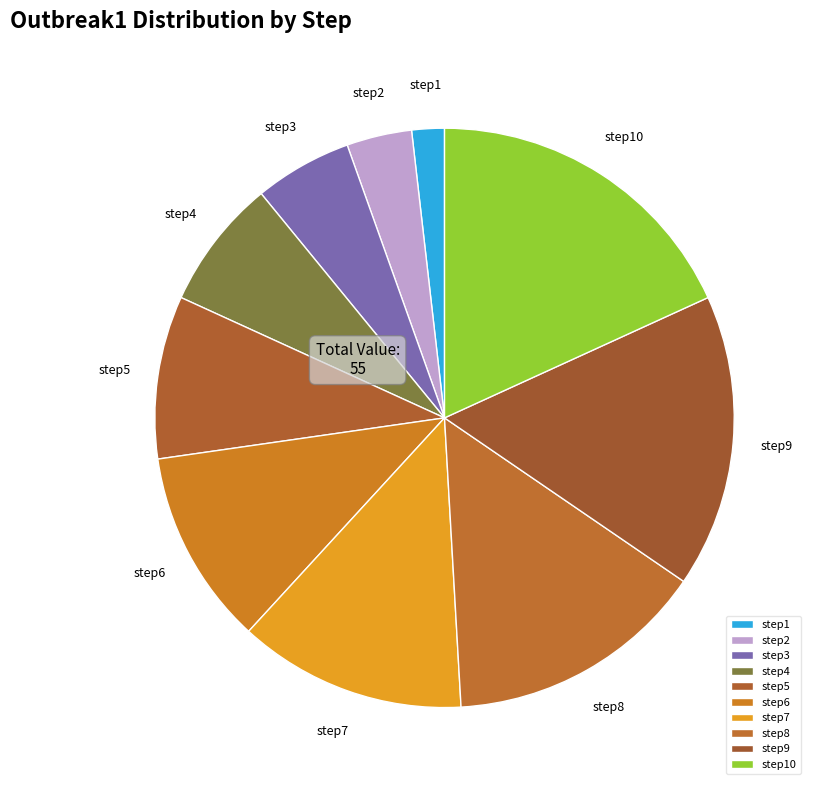

Do step6 and step4 together represent more than half of the pie?

No